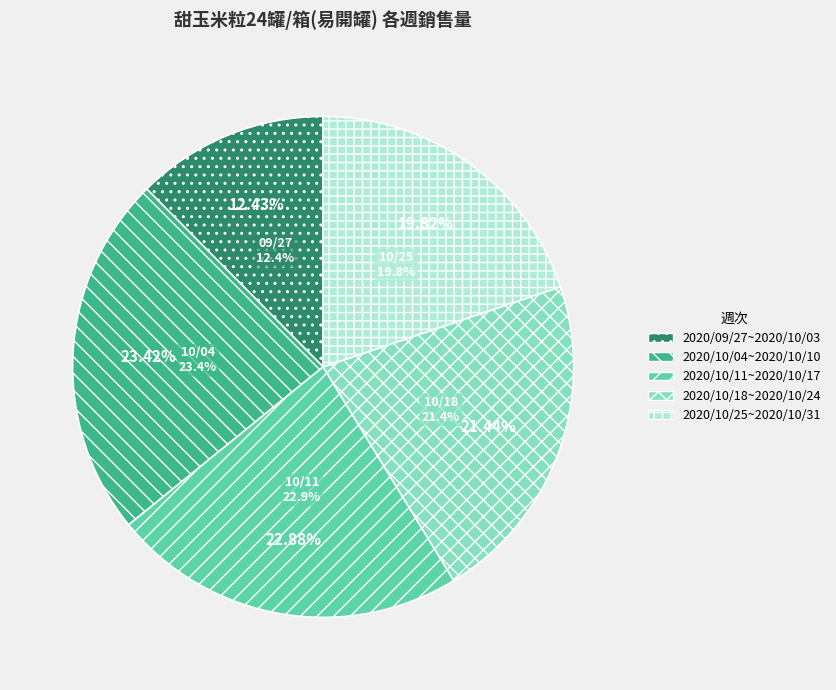

True or false: 2020/10/11~2020/10/17 accounts for 29% of the total.

False